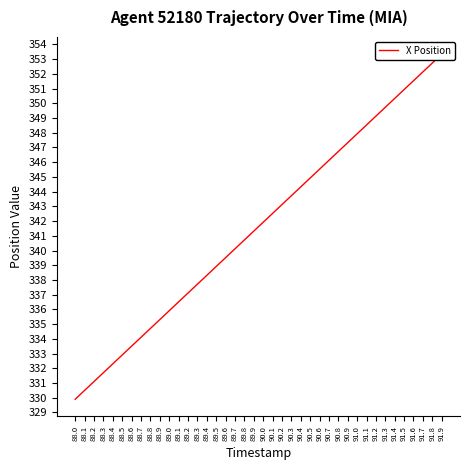

Is it true that the value at 90.0 is 131.1?

False